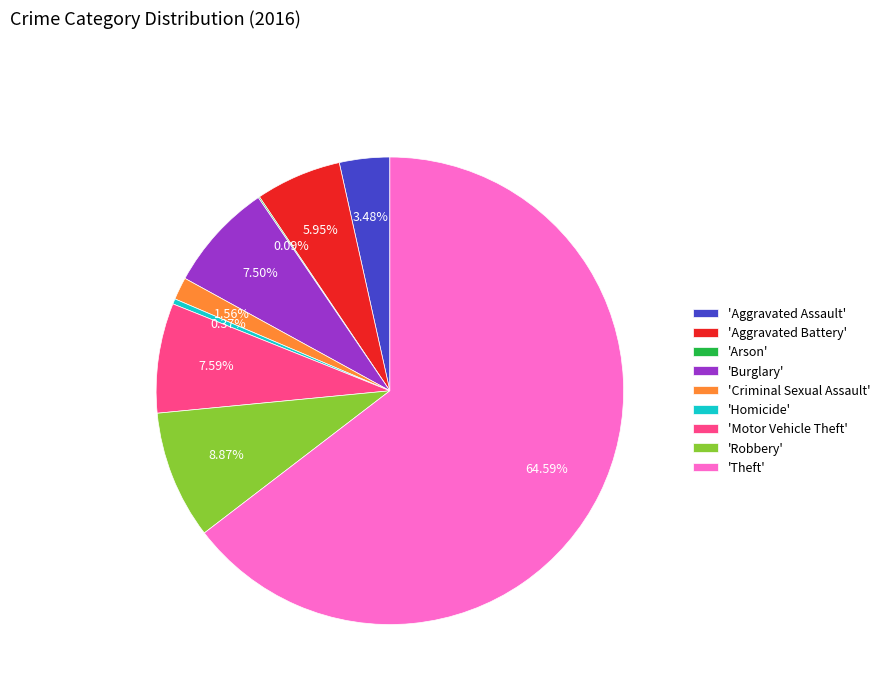

Is there a majority slice in this chart?

Yes